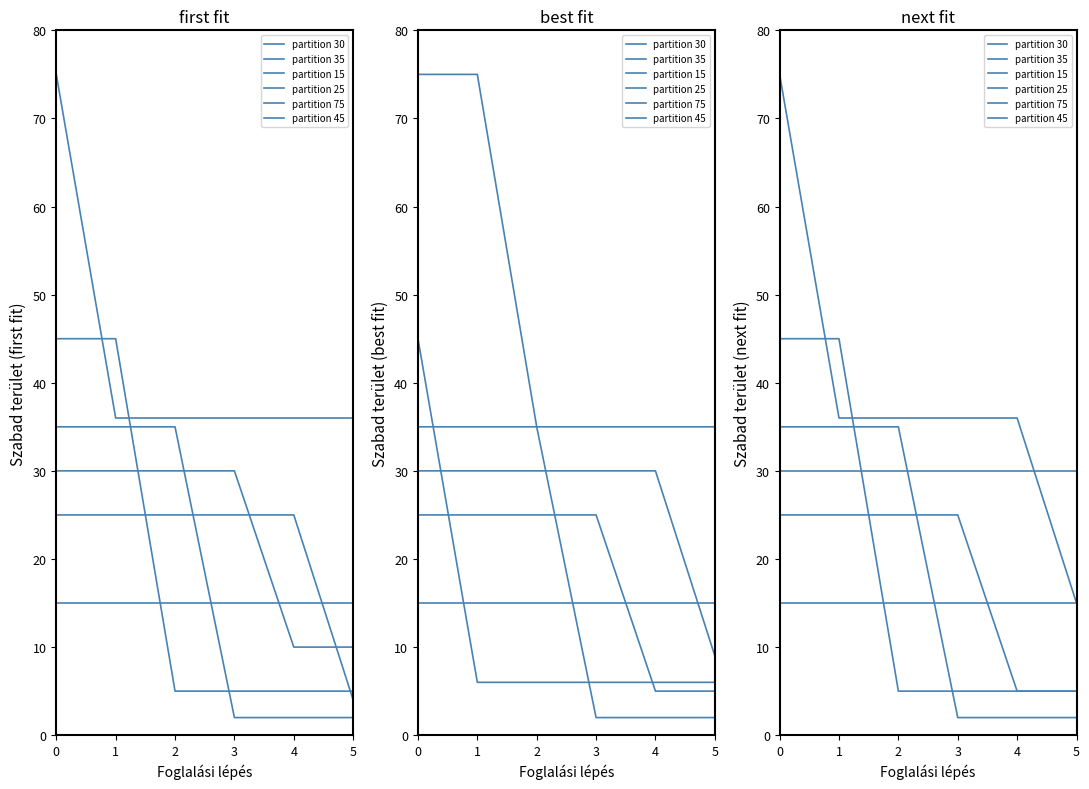

What is the spread (max minus min) of values at 2?

31